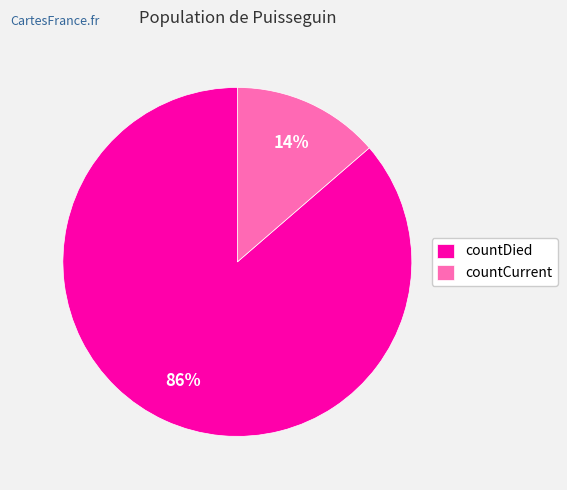

Which has a higher value, countCurrent or countDied?

countDied